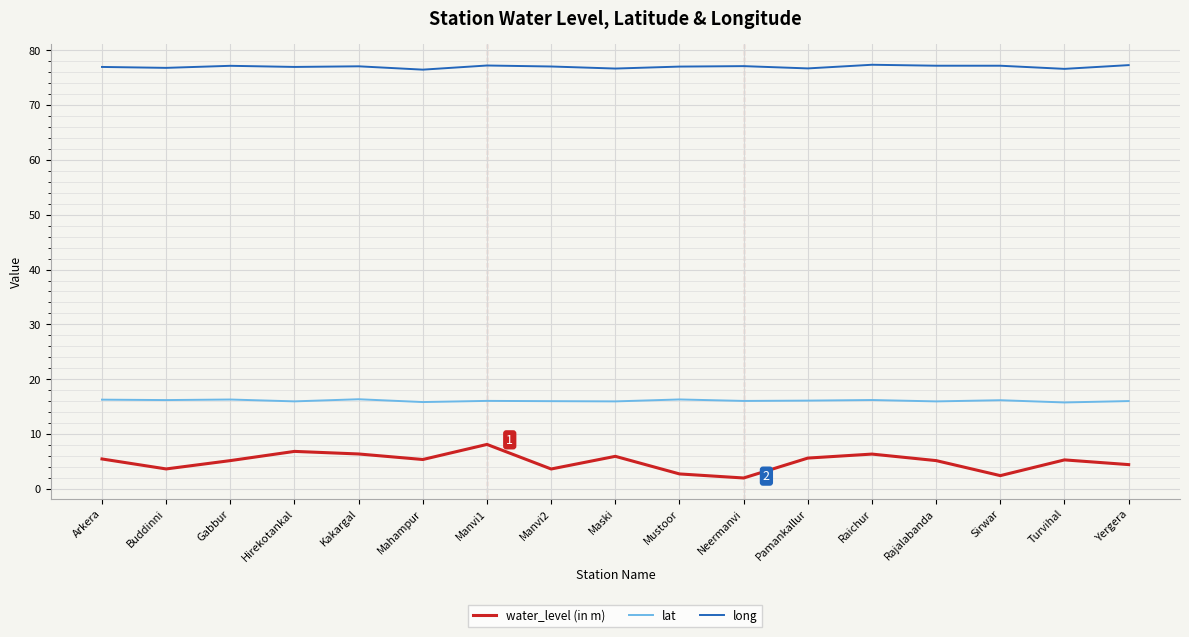

What value does the long series have at Neermanvi?

77.1